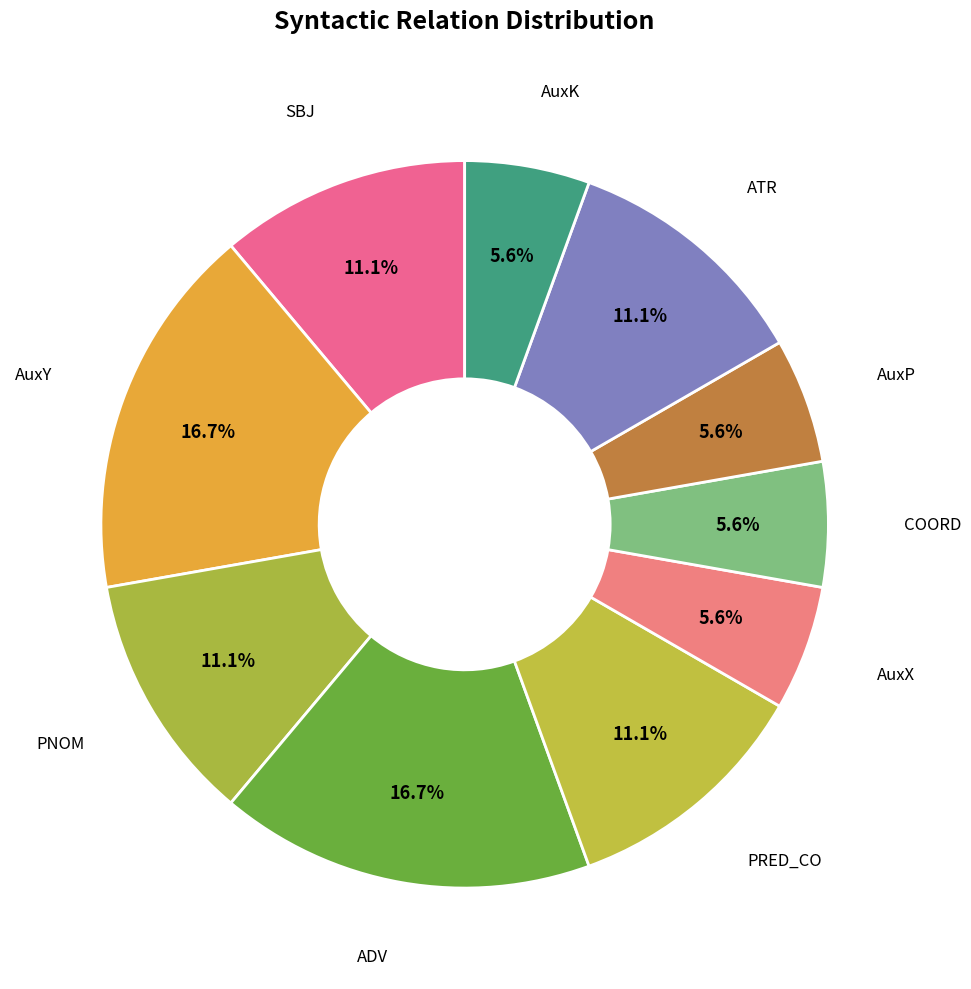

How many slices are in this pie chart?

10